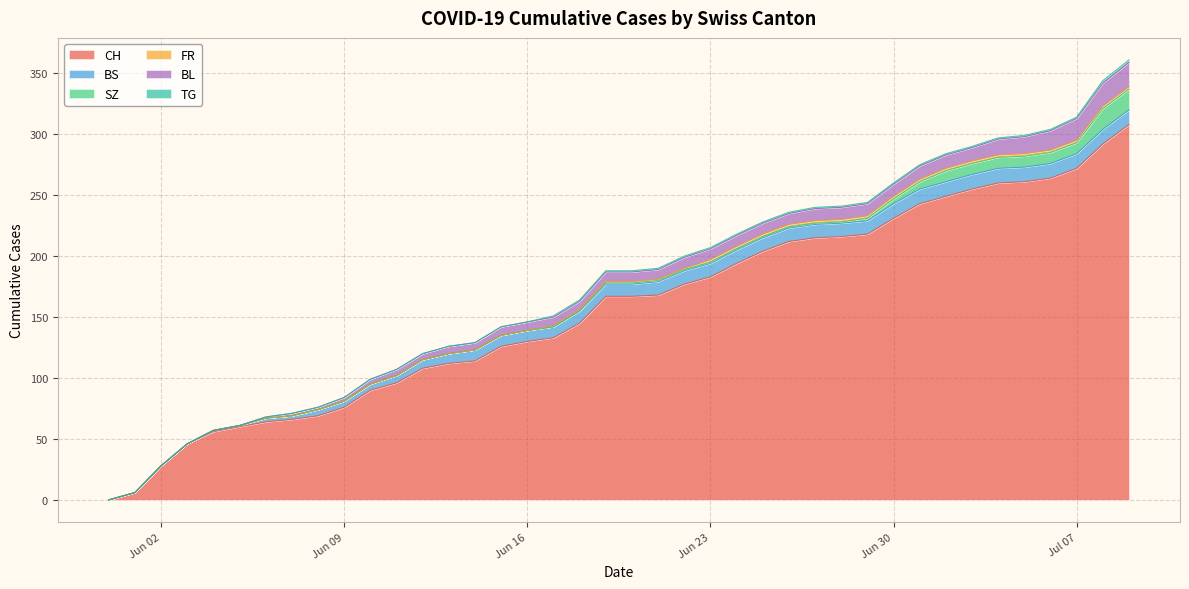

What position from the left is 2020-06-25?

26